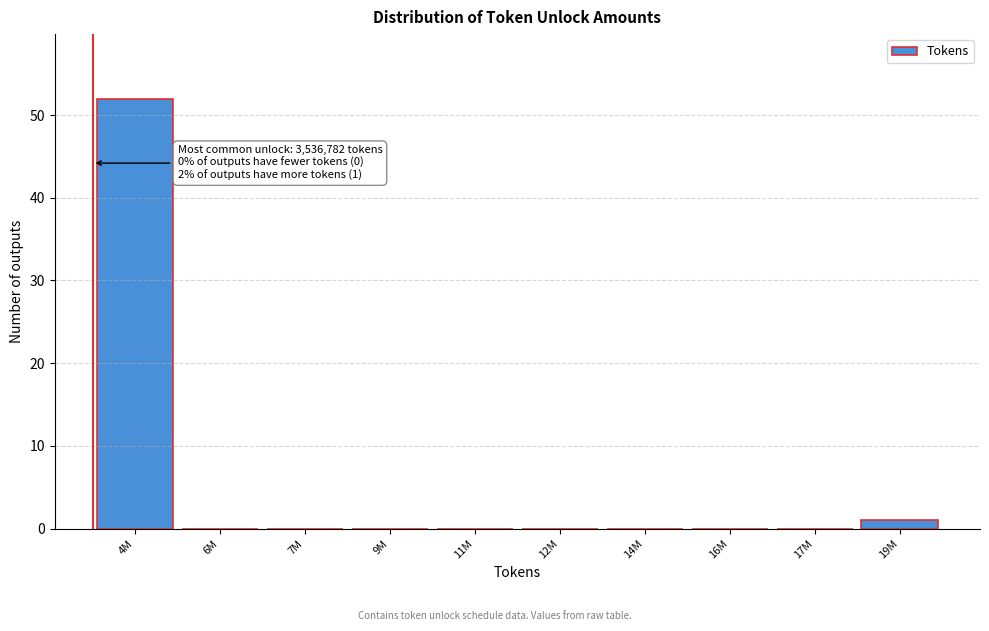

Reading left to right, extract all data points from this chart.

4M=52	6M=0	7M=0	9M=0	11M=0	12M=0	14M=0	16M=0	17M=0	19M=1